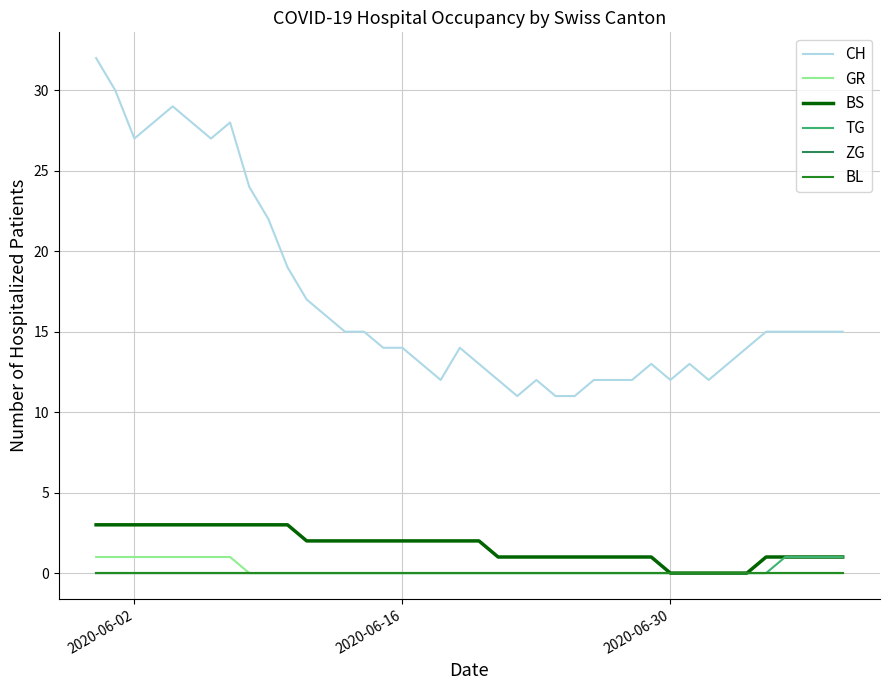

Does the chart have visible grid lines?

Yes